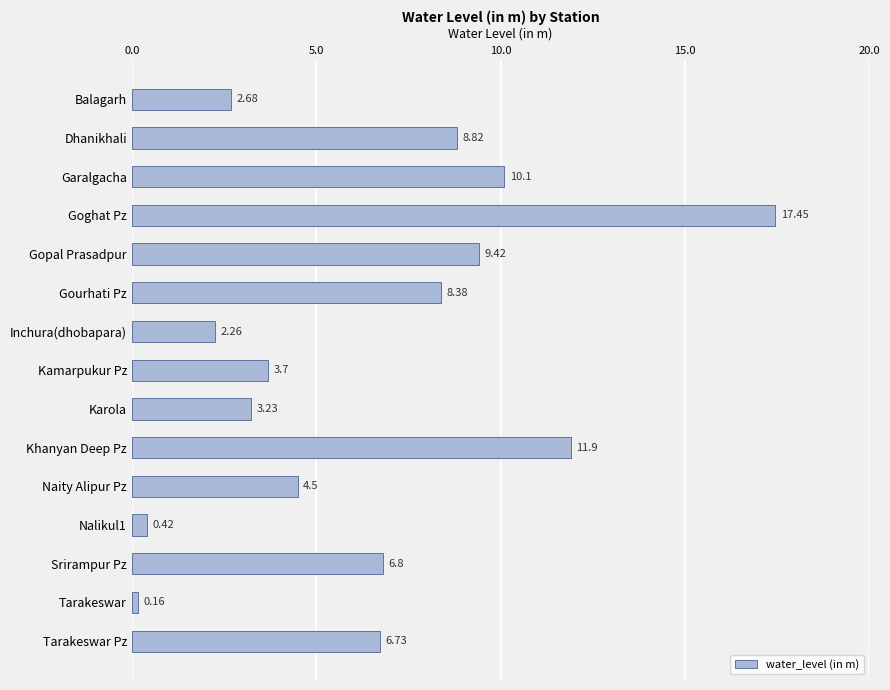

What is the difference between the maximum and minimum values?

17.3